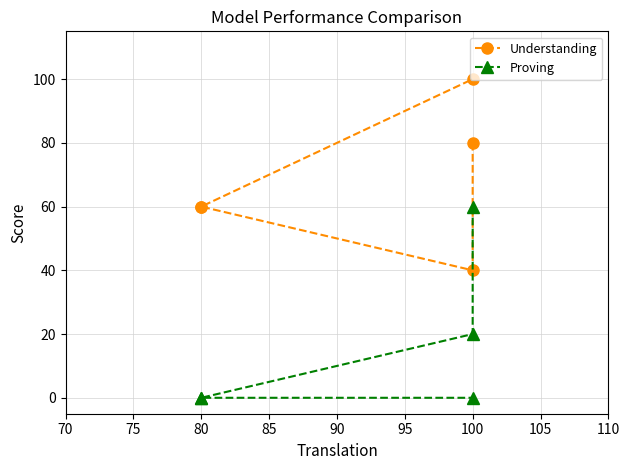

How many lines are shown in the chart?

2